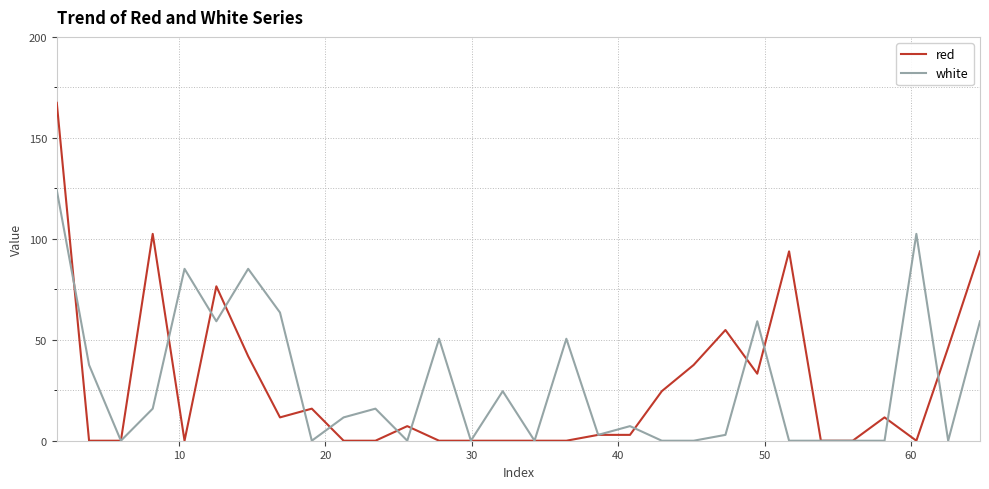

Which series has the largest range (max minus min)?

red